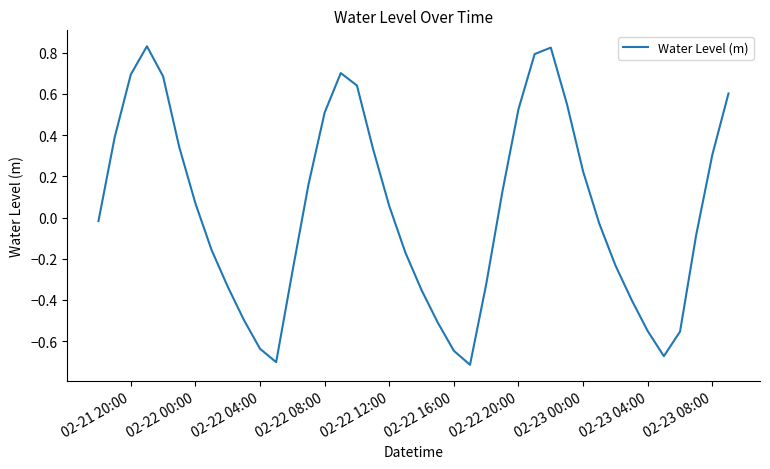

What is the difference between the maximum and minimum values?

1.5